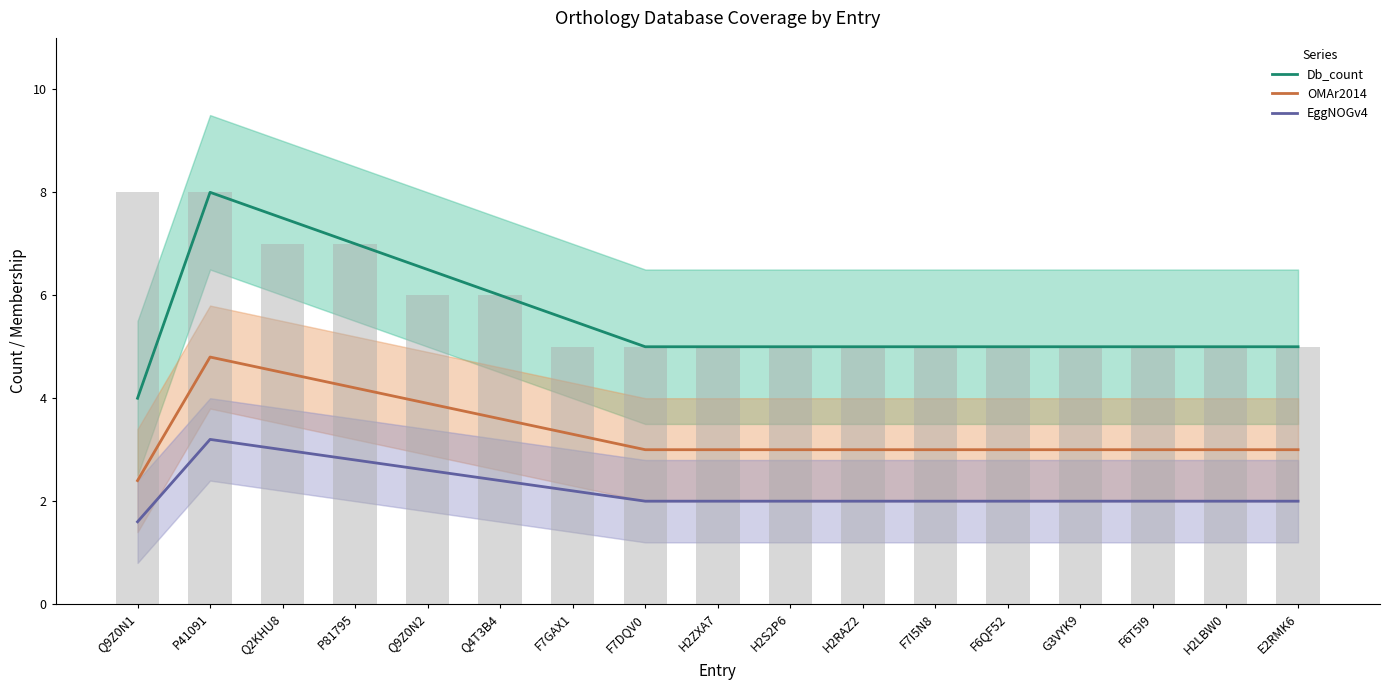

What is the difference between the OMAr2014 values at P41091 and F7GAX1?

1.5